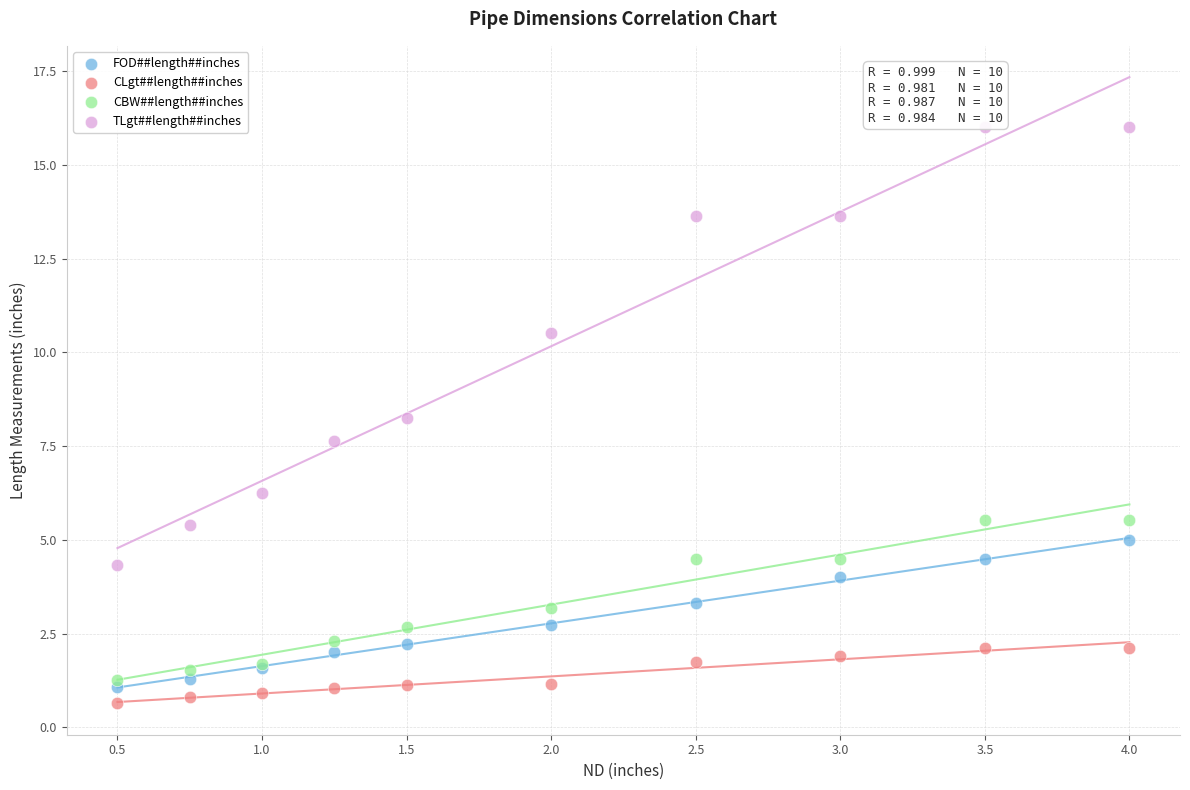

What is the X range (max minus min) for the scatter plot?

3.5